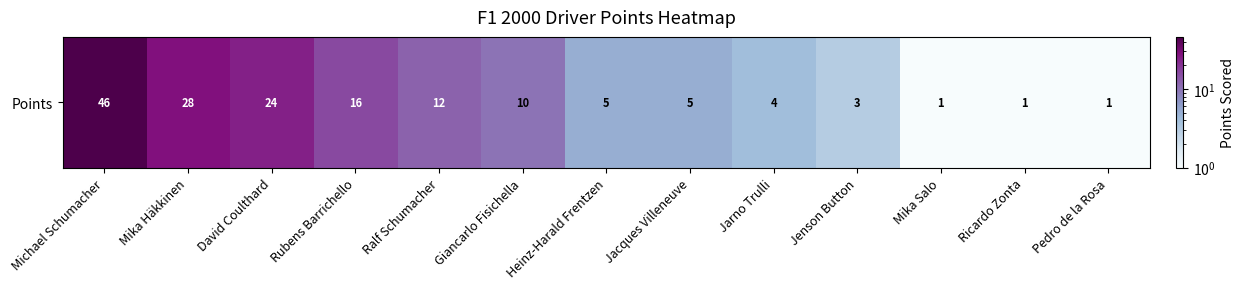

Count the number of data series in this chart.

1